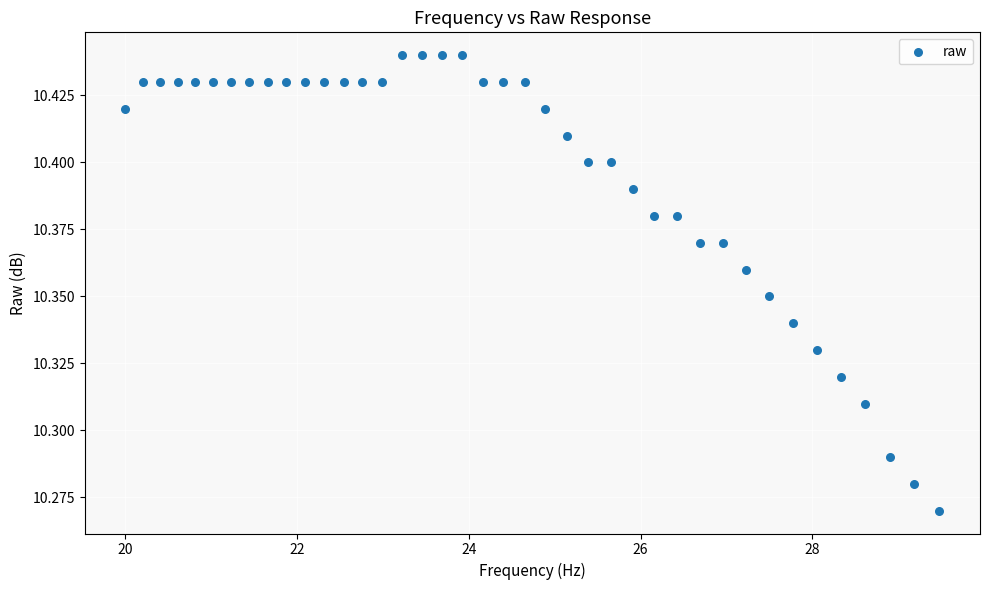

What is the range of X values (max minus min)?

9.5